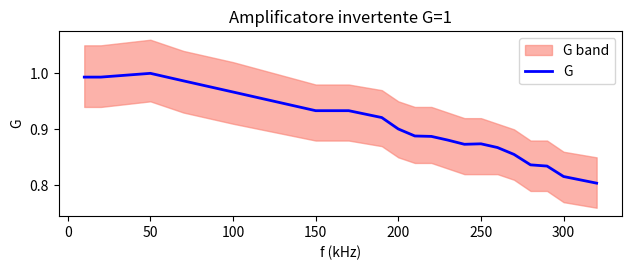

Is it true that G equals 1.4 at 200?

False